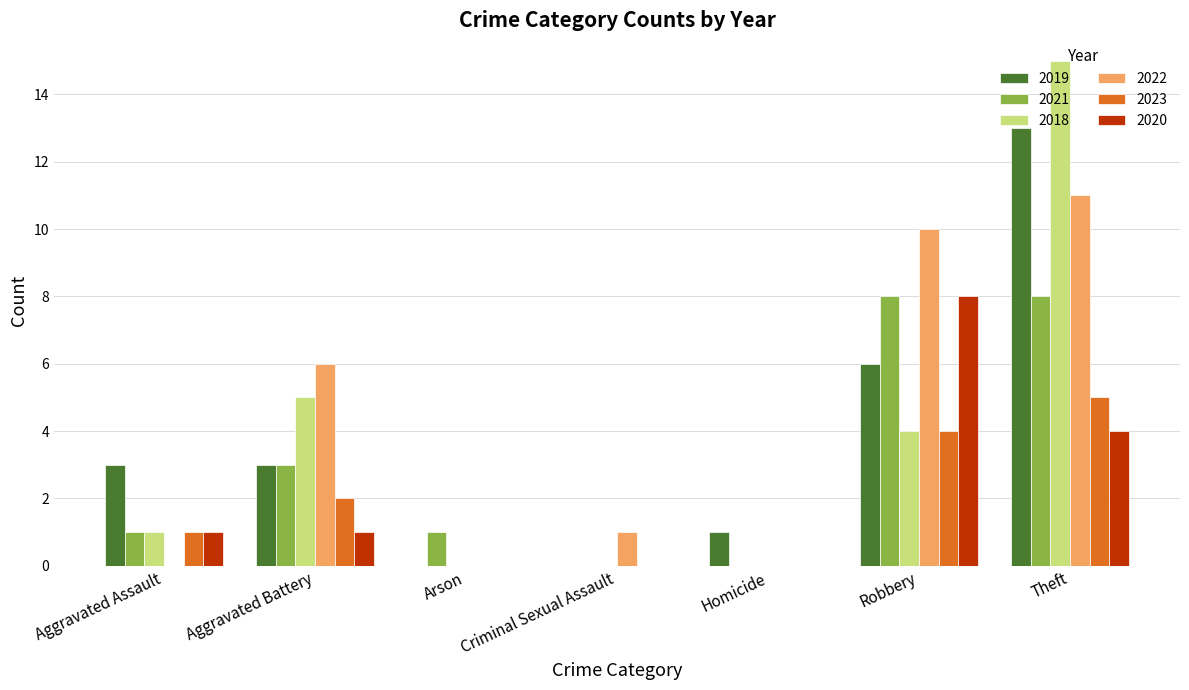

True or false: 2022 has a value of 6 at Aggravated Battery.

True